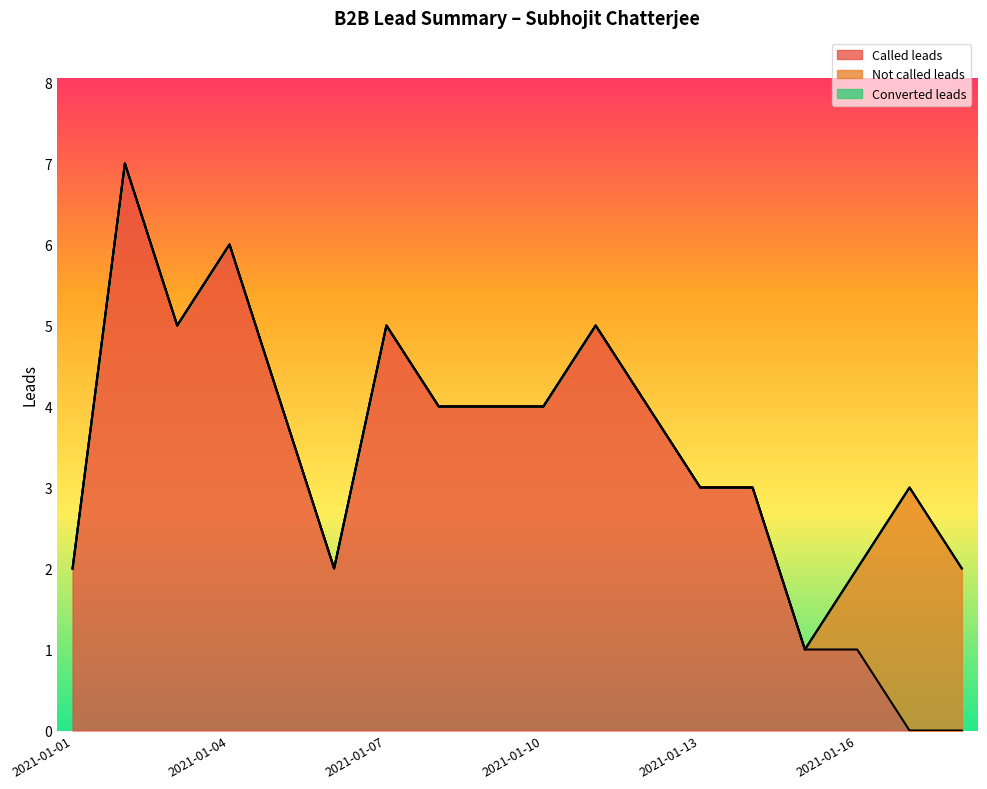

Reading right to left, extract all data points from this chart.

Called leads: 2021-01-18=0	2021-01-17=0	2021-01-16=1	2021-01-15=1	2021-01-14=3	2021-01-13=3	2021-01-12=4	2021-01-11=5	2021-01-10=4	2021-01-09=4	2021-01-08=4	2021-01-07=5	2021-01-06=2	2021-01-05=4	2021-01-04=6	2021-01-03=5	2021-01-02=7	2021-01-01=2
Not called leads: 2021-01-18=2	2021-01-17=3	2021-01-16=1	2021-01-15=0	2021-01-14=0	2021-01-13=0	2021-01-12=0	2021-01-11=0	2021-01-10=0	2021-01-09=0	2021-01-08=0	2021-01-07=0	2021-01-06=0	2021-01-05=0	2021-01-04=0	2021-01-03=0	2021-01-02=0	2021-01-01=0
Converted leads: 2021-01-18=0	2021-01-17=0	2021-01-16=0	2021-01-15=0	2021-01-14=0	2021-01-13=0	2021-01-12=0	2021-01-11=0	2021-01-10=0	2021-01-09=0	2021-01-08=0	2021-01-07=0	2021-01-06=0	2021-01-05=0	2021-01-04=0	2021-01-03=0	2021-01-02=0	2021-01-01=0